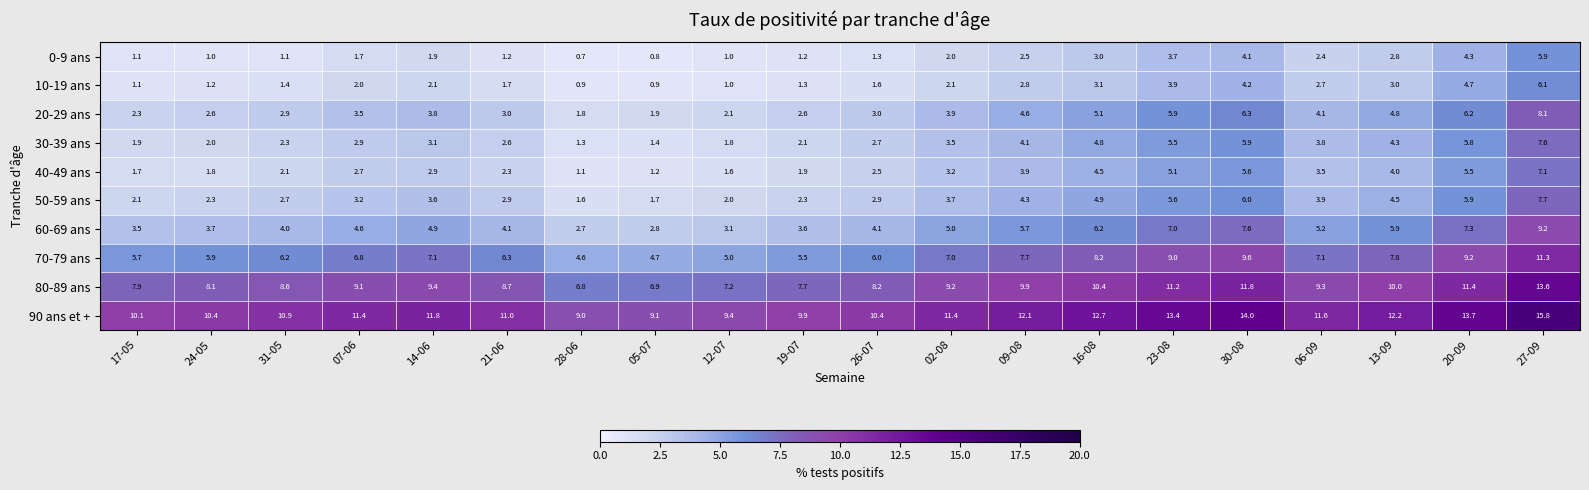

Rank the series at 13-09 from highest to lowest value.

90 ans et +, 80-89 ans, 70-79 ans, 60-69 ans, 20-29 ans, 50-59 ans, 30-39 ans, 40-49 ans, 10-19 ans, 0-9 ans